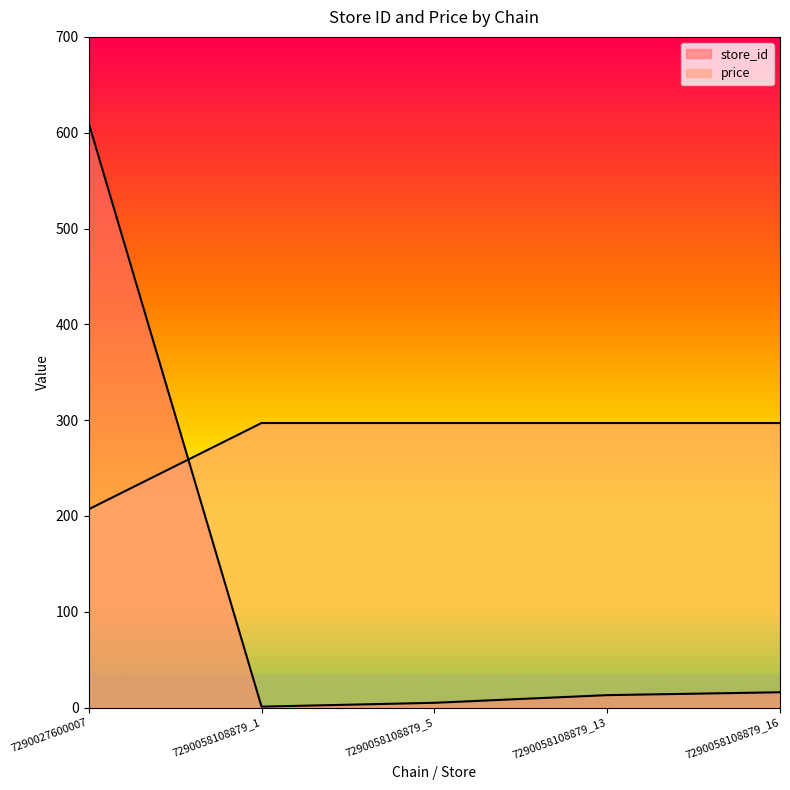

At 7290058108879_13, list the series in order from largest to smallest.

price, store_id